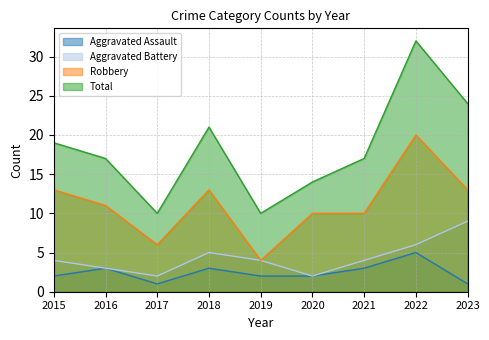

Between 2020 and 2021, which series saw the biggest shift?

Total